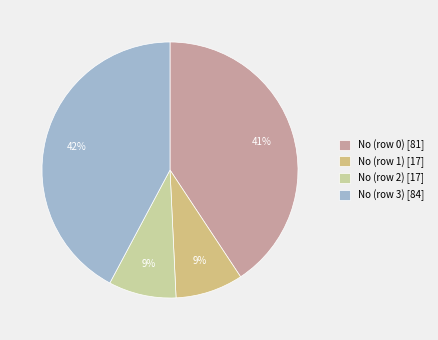

Which has a higher value, No (row 2) or No (row 3)?

No (row 3)